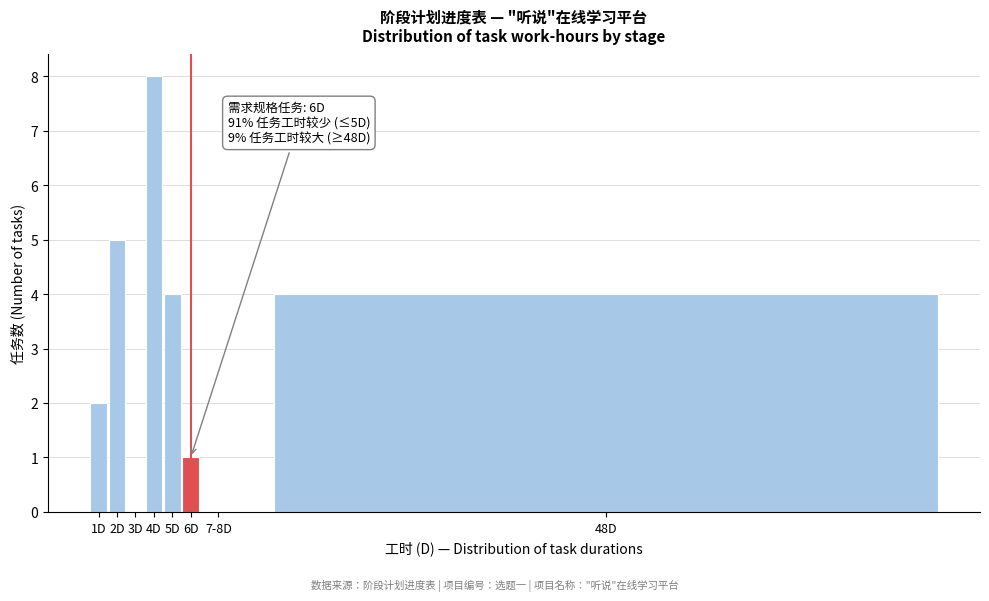

Reading right to left, transcribe all the data shown in this chart.

48D=4	7-8D=0	6D=1	5D=4	4D=8	3D=0	2D=5	1D=2